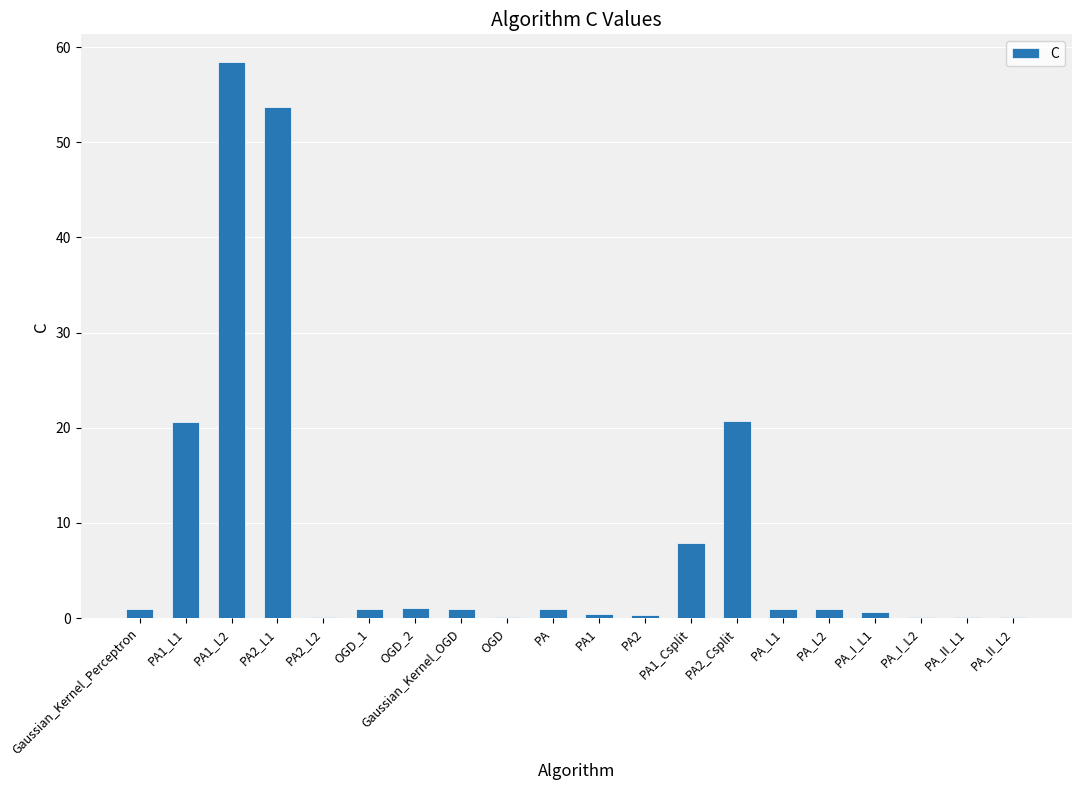

What is the sum of all values?

170.4